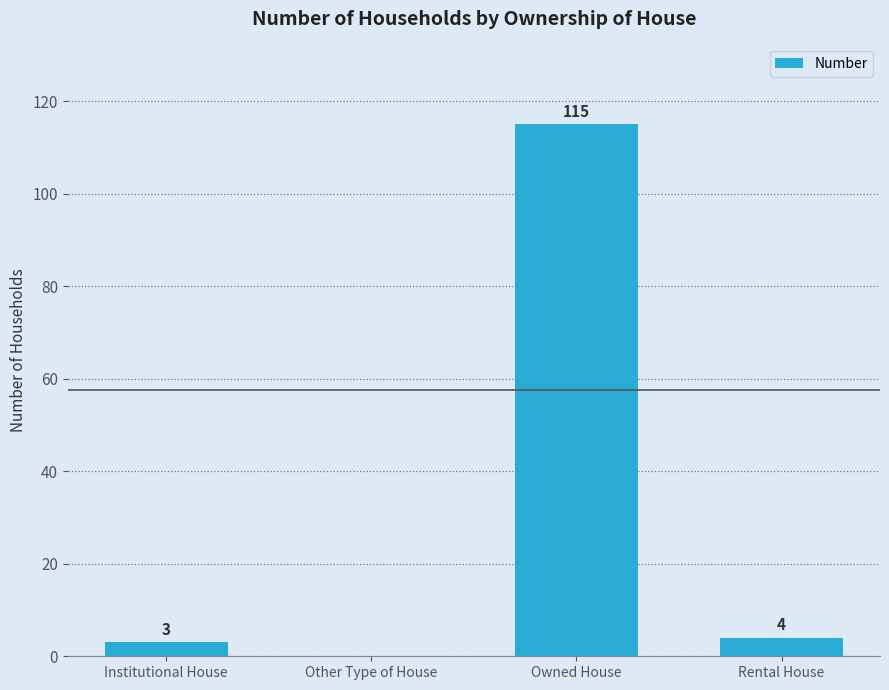

Reading left to right, transcribe all the data shown in this chart.

3	0	115	4